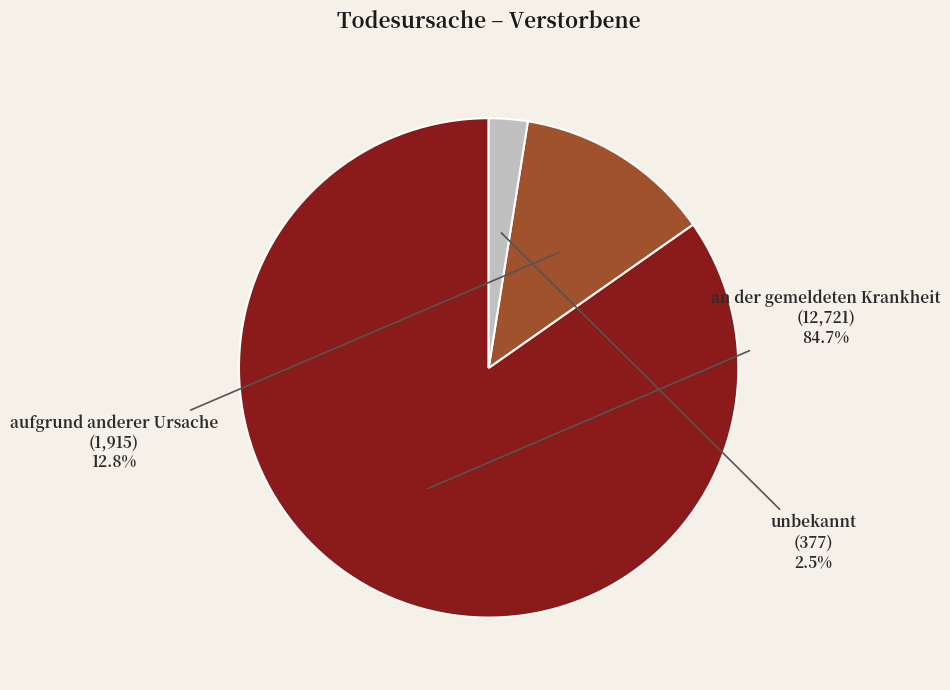

How many segments does this pie chart have?

3